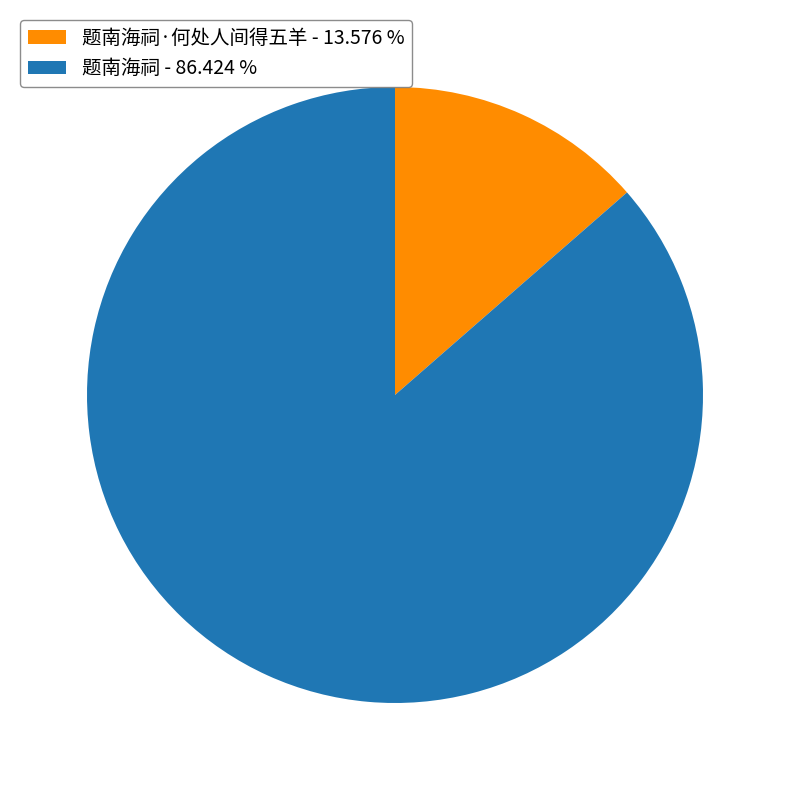

Between 题南海祠·何处人间得五羊 - 13.576 % and 题南海祠 - 86.424 %, which is larger?

题南海祠 - 86.424 %